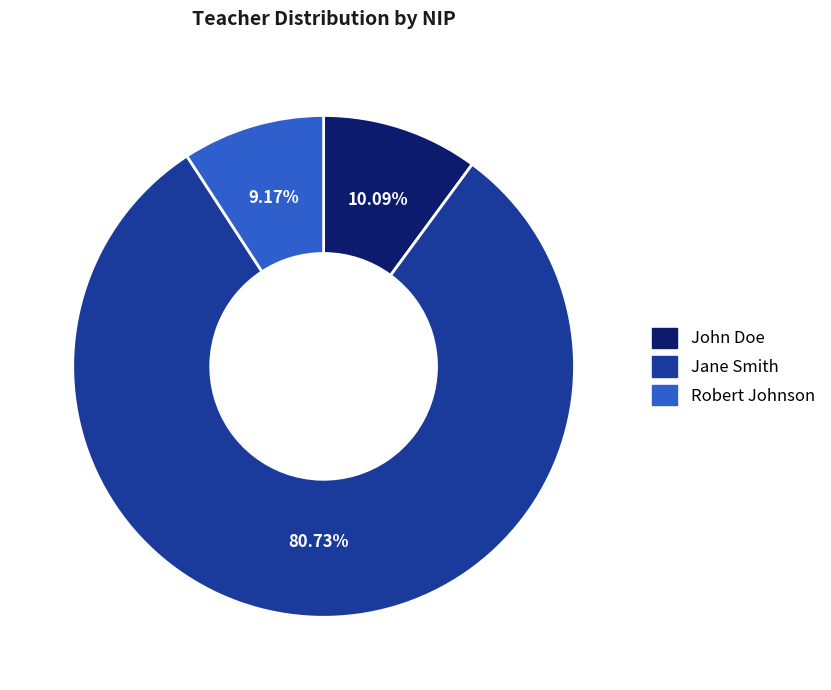

Which slice is the smallest?

Robert Johnson